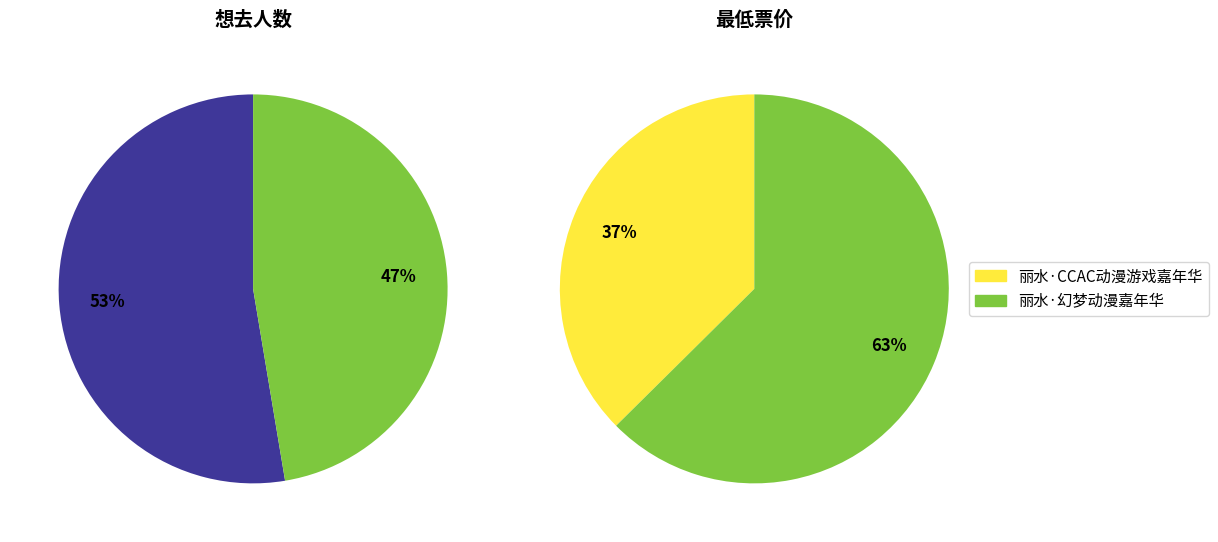

Does 丽水·幻梦动漫嘉年华 account for over 50% of the chart?

No